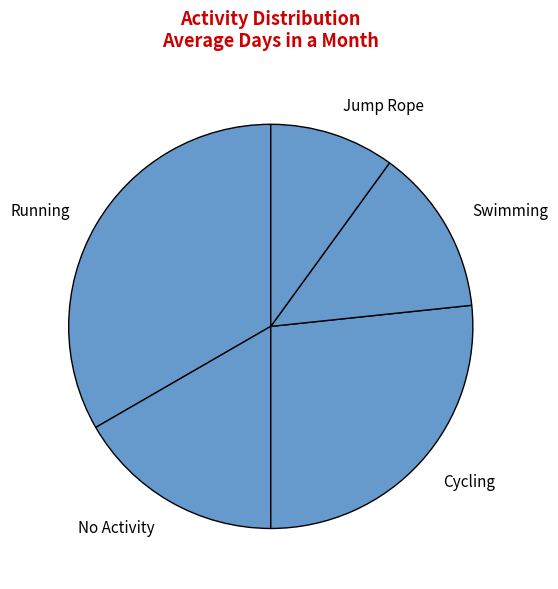

Between Running and No Activity, which is larger?

Running